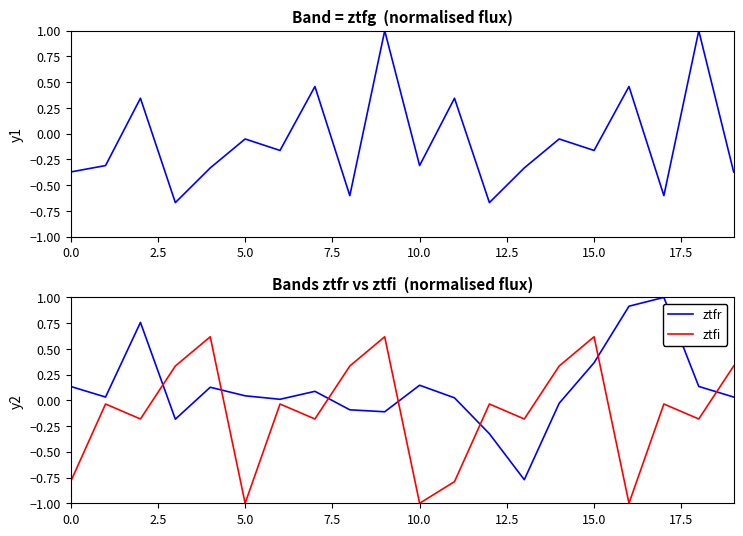

True or false: ztfr and ztfi intersect in this chart.

True